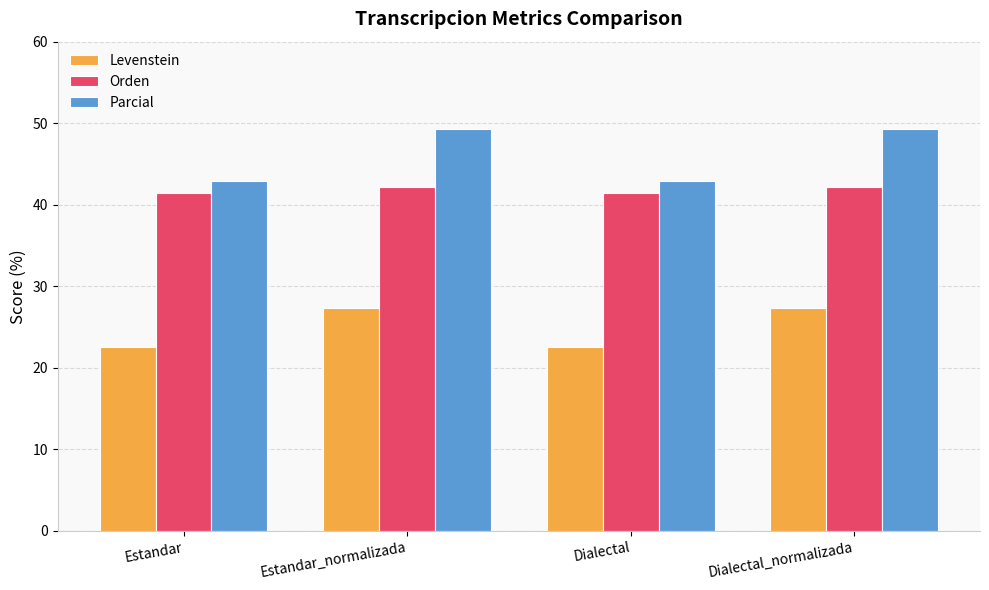

What is the total value across all series at Estandar?

106.8